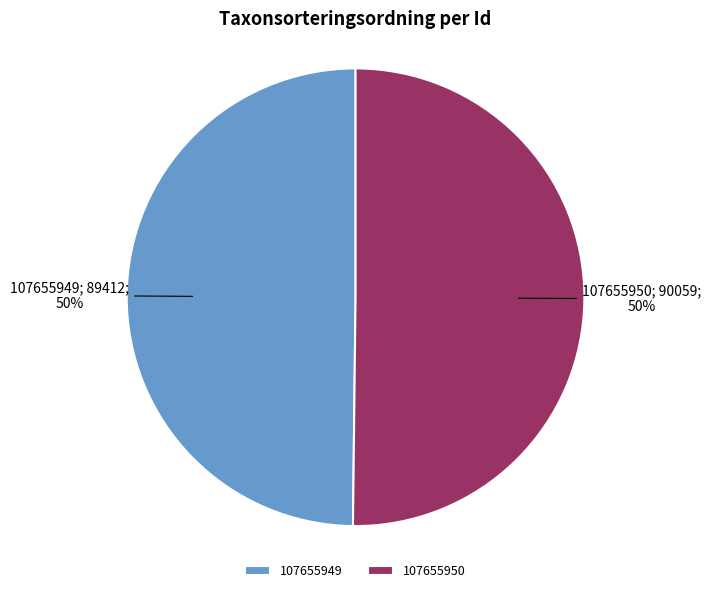

Approximately how many times larger is the value at 107655950 compared to 107655949?

1.0